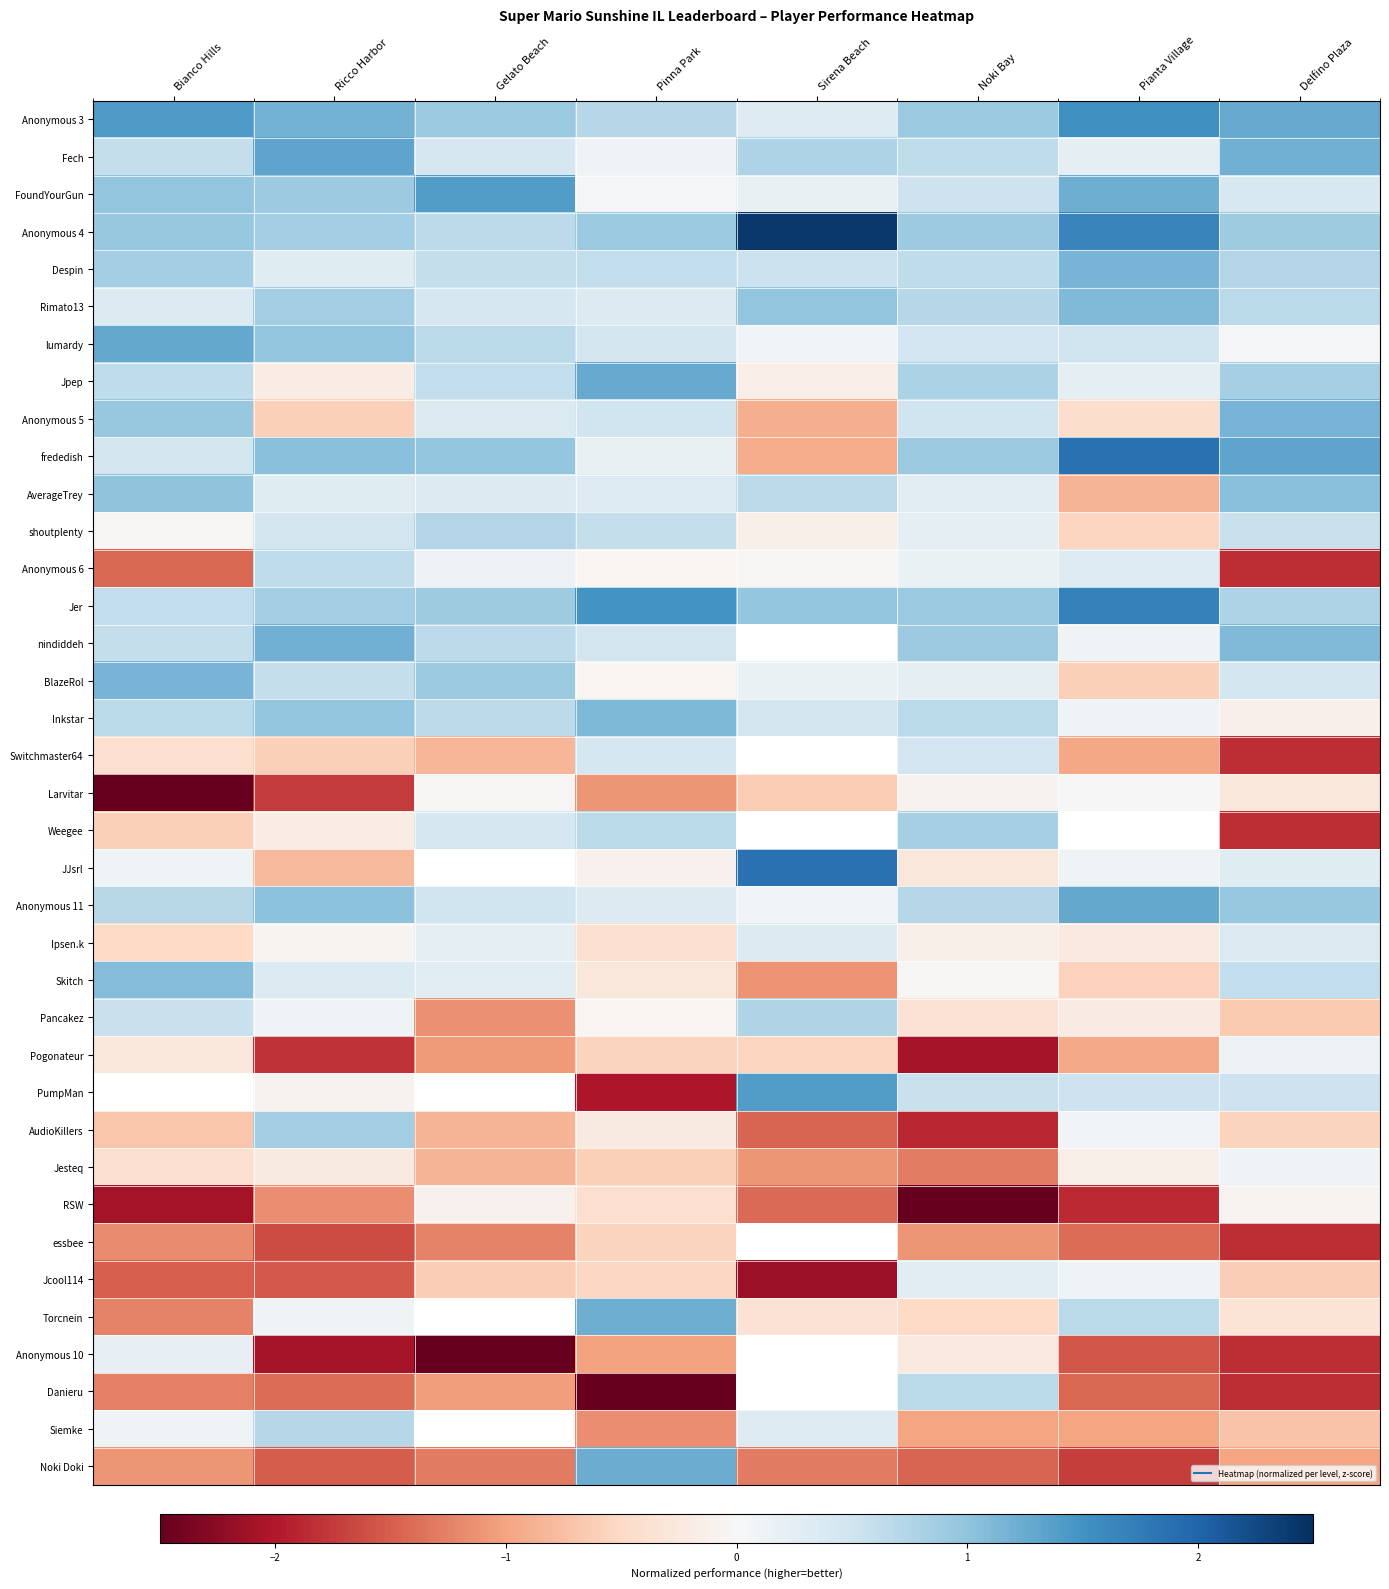

Where is Anonymous 5 nearest to the value 0?

Gelato Beach